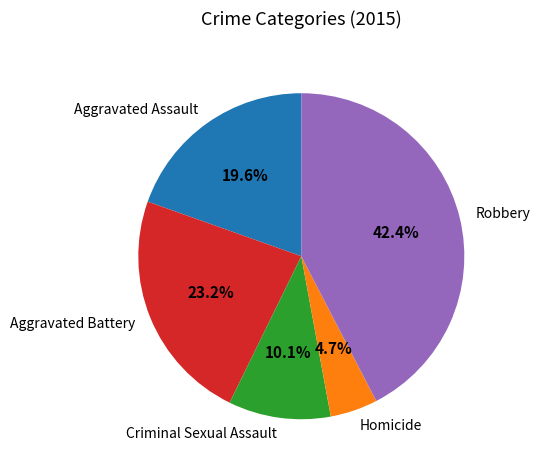

Rank the categories by value from lowest to highest.

Homicide, Criminal Sexual Assault, Aggravated Assault, Aggravated Battery, Robbery